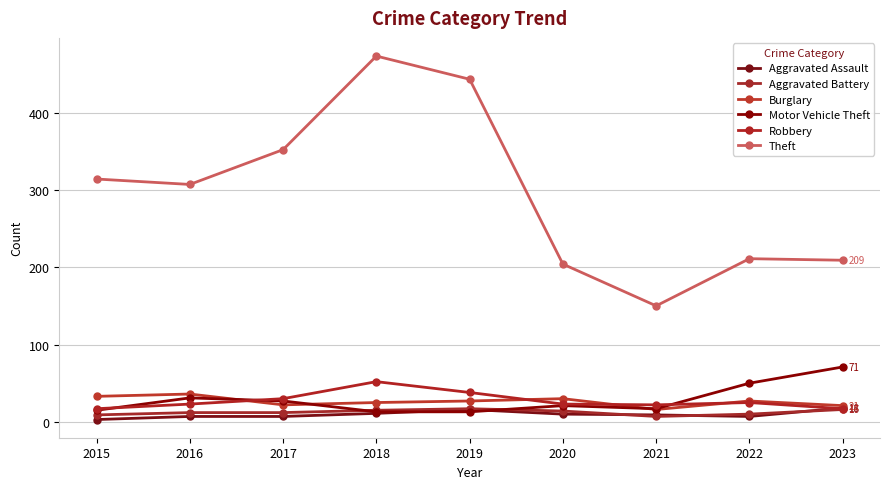

How many categories are shown in the chart?

9